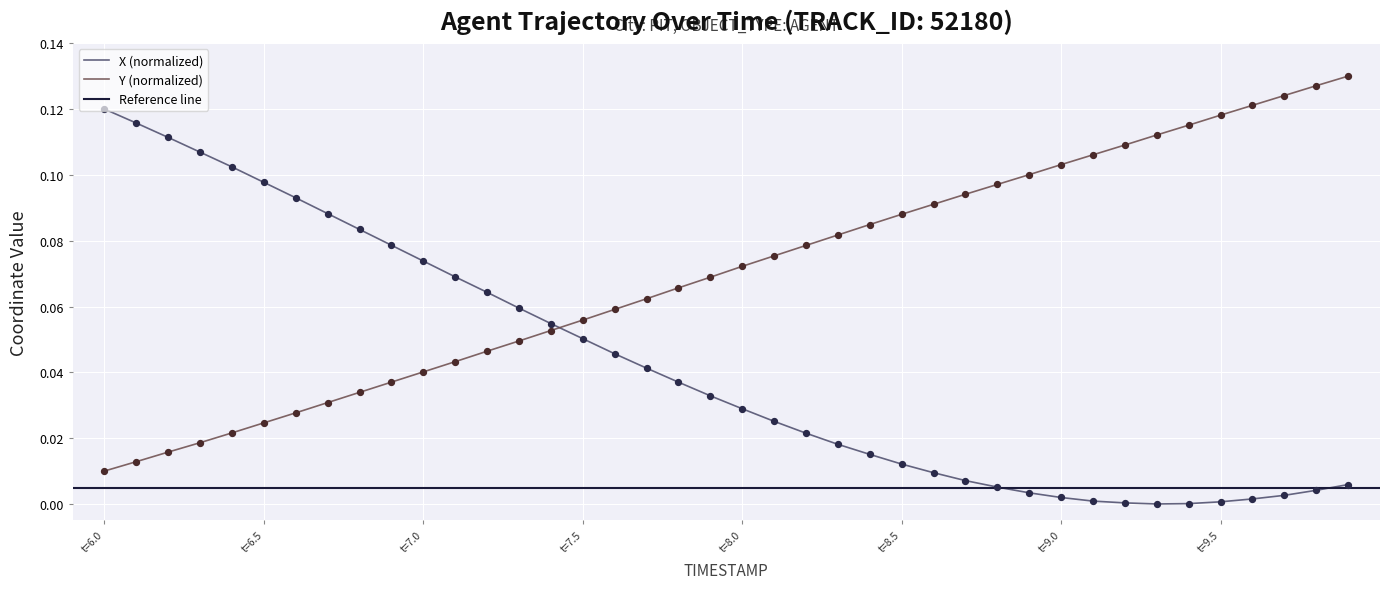

Which series has the widest spread of Y values?

Y